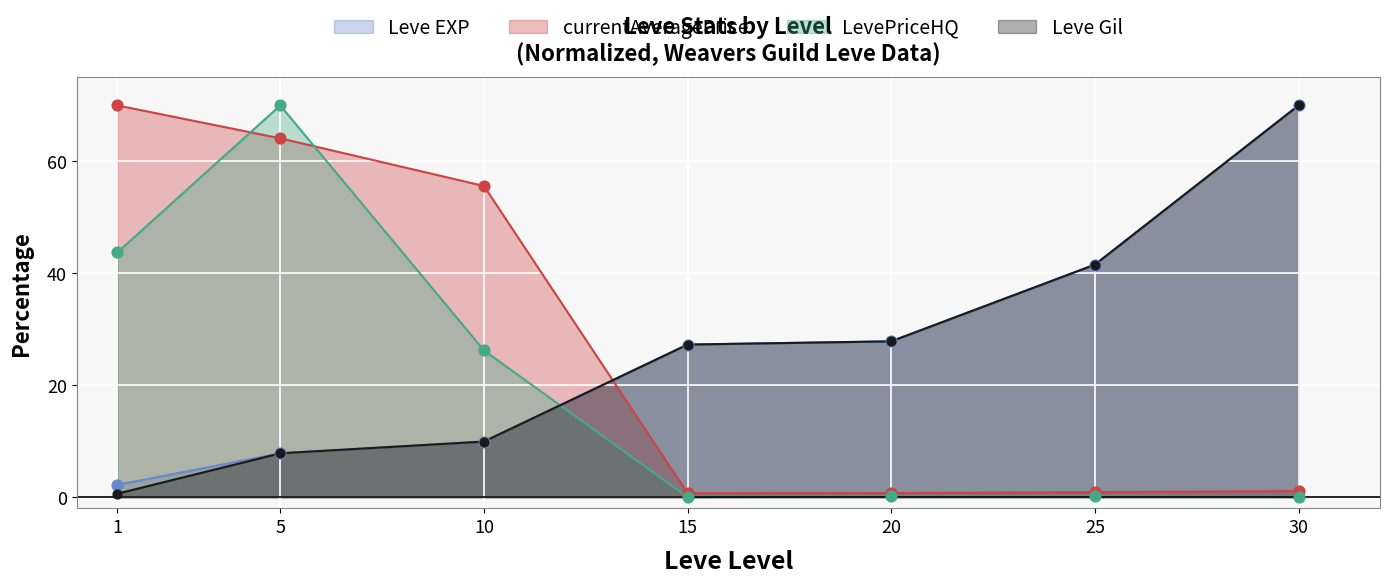

At which category is the sum across all series the highest?

5